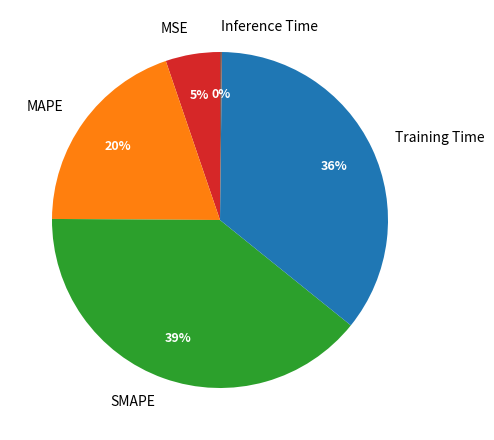

Is MSE the majority of the pie?

No